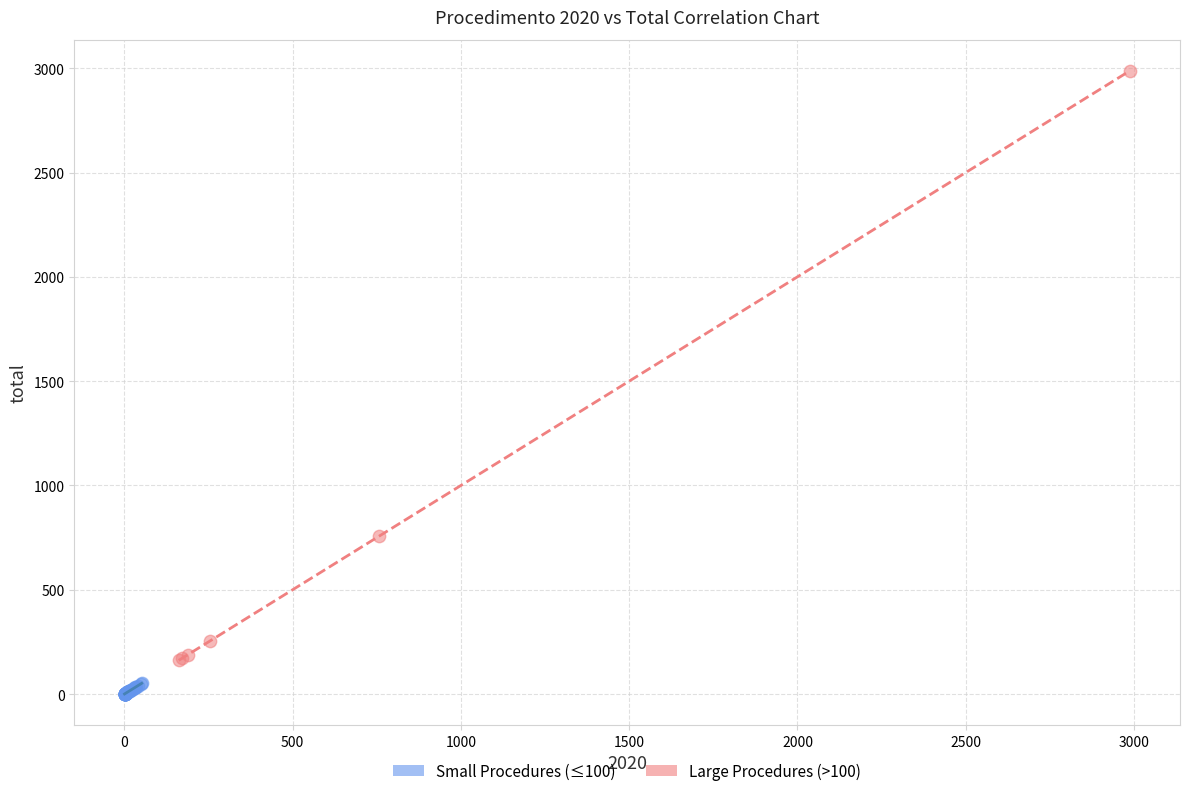

Which series contains the highest Y value?

Large Procedures (>100)